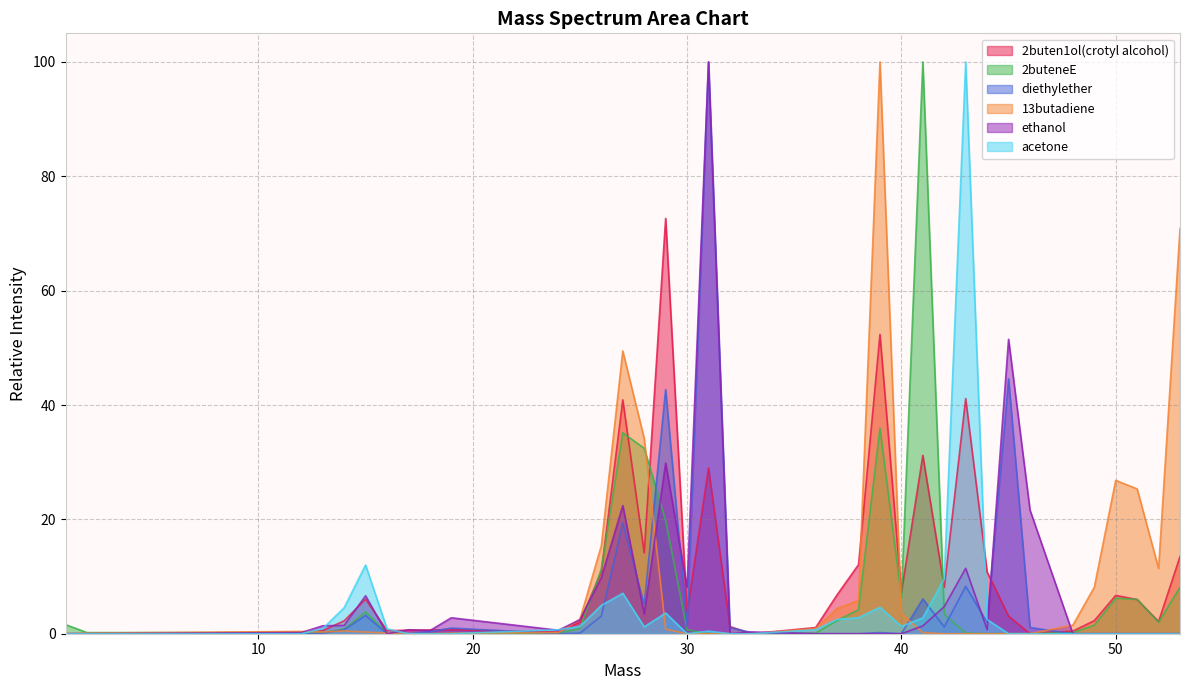

At which category does acetone reach its first local peak?

15.0